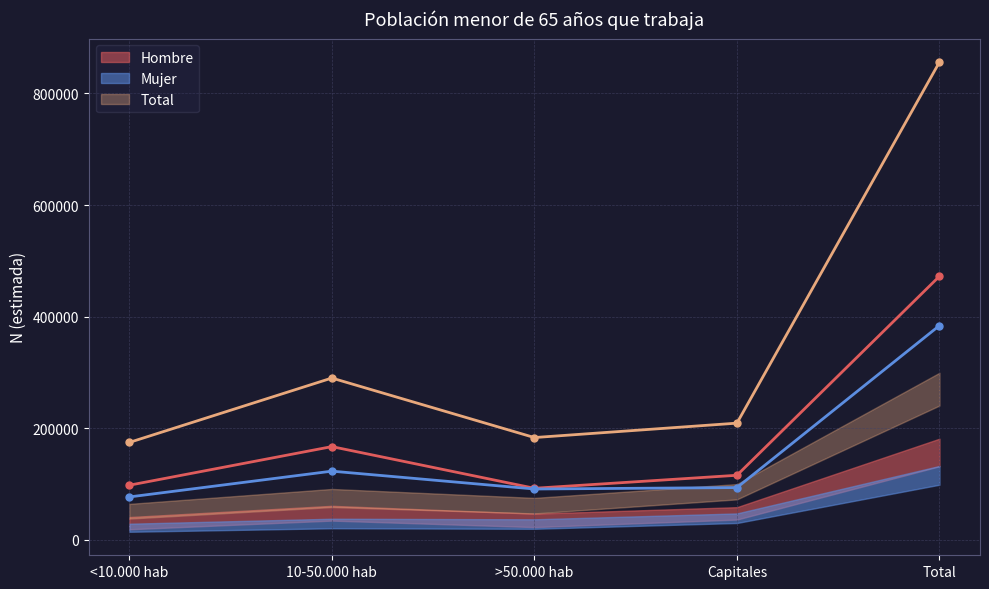

What is the maximum value for Mujer N (estimada)?

383992